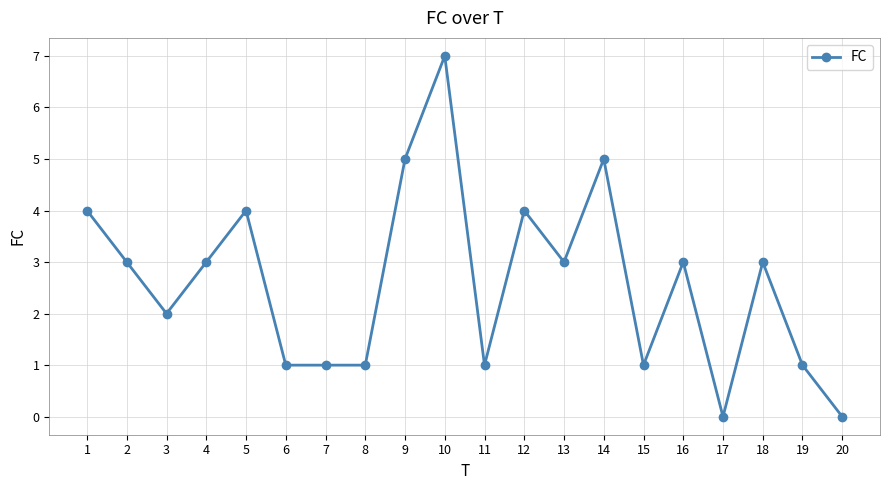

At which label does the data first exceed 3?

1